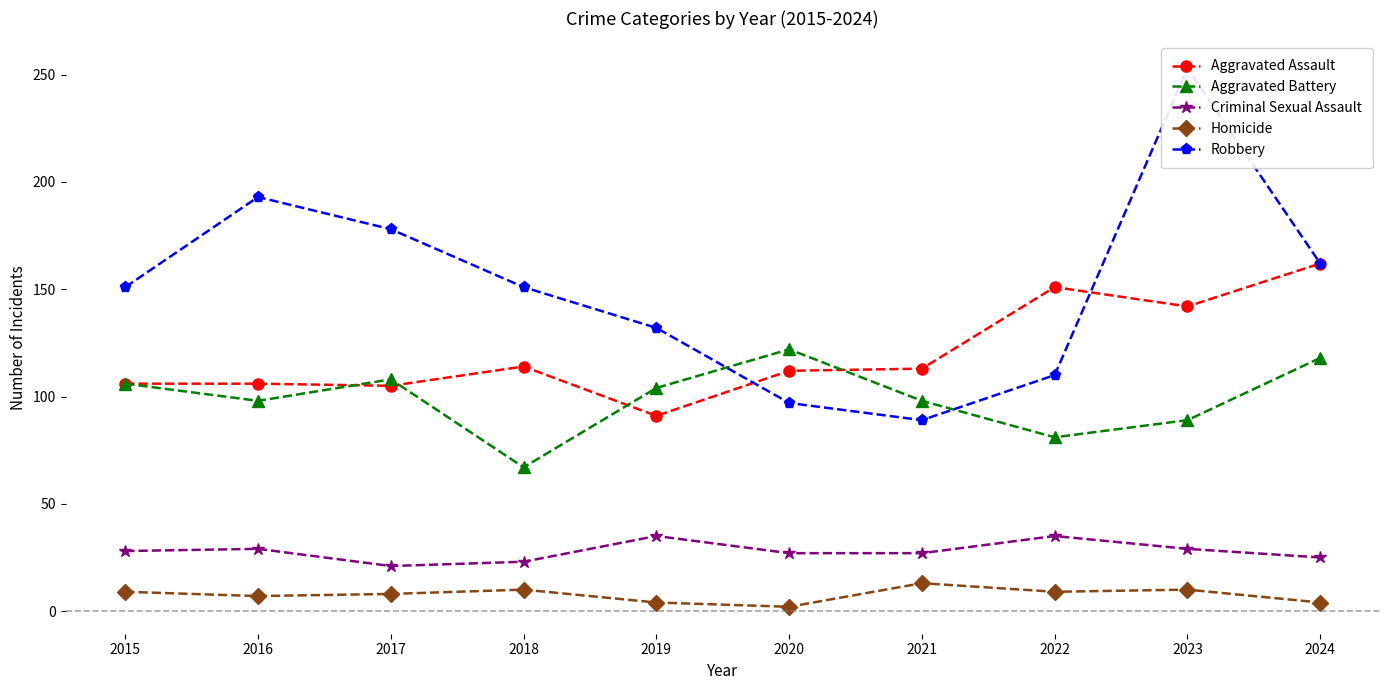

True or false: Criminal Sexual Assault and Aggravated Assault cross at least once.

False